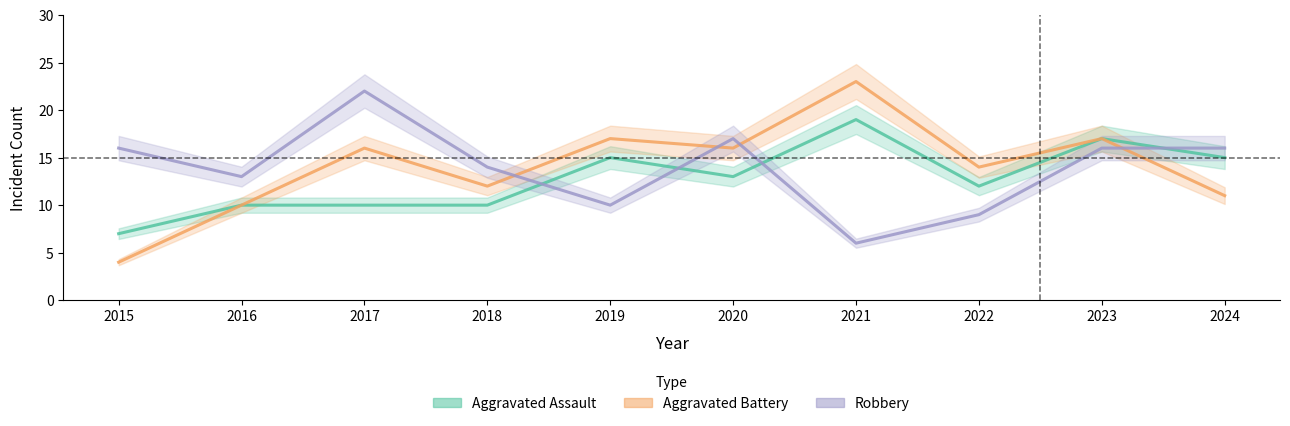

Reading left to right, list all the values displayed in this chart.

Aggravated Assault: 7	10	10	10	15	13	19	12	17	15
Aggravated Battery: 4	10	16	12	17	16	23	14	17	11
Robbery: 16	13	22	14	10	17	6	9	16	16